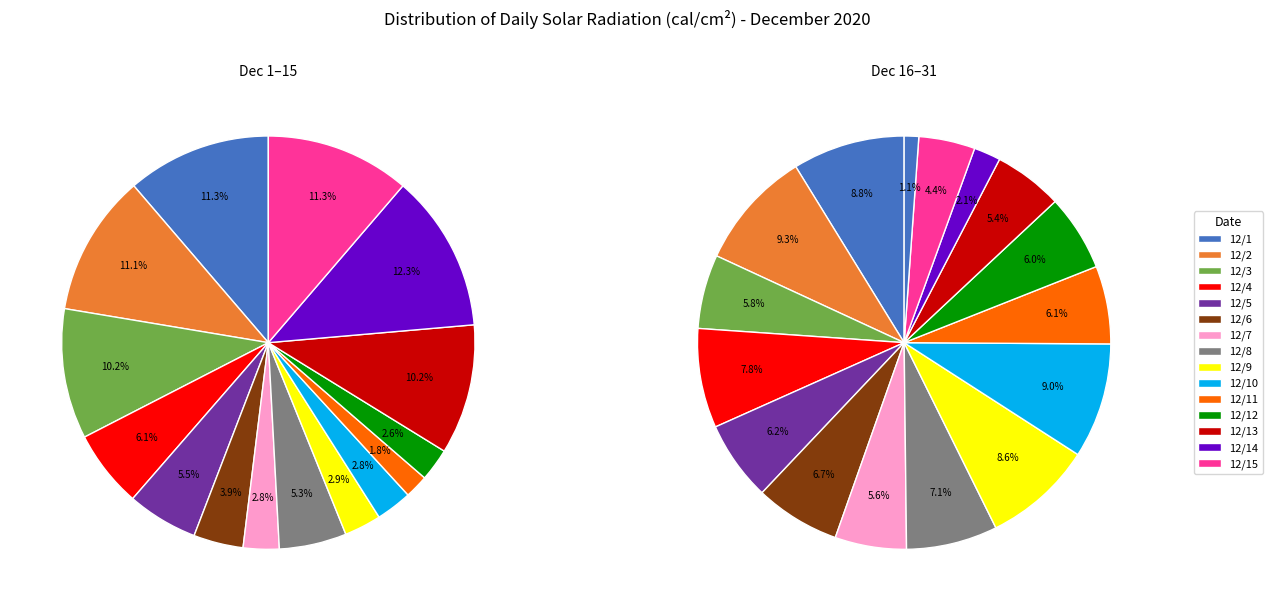

Is it true that 12/8 is 11% of the pie?

False